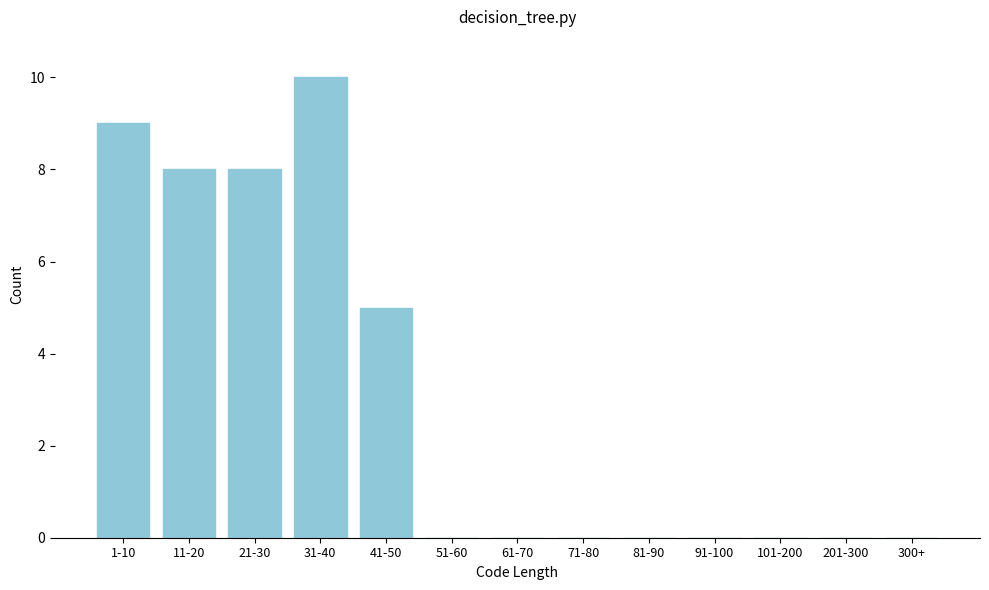

Reading left to right, extract all data points from this chart.

1-10=9	11-20=8	21-30=8	31-40=10	41-50=5	51-60=0	61-70=0	71-80=0	81-90=0	91-100=0	101-200=0	201-300=0	300+=0